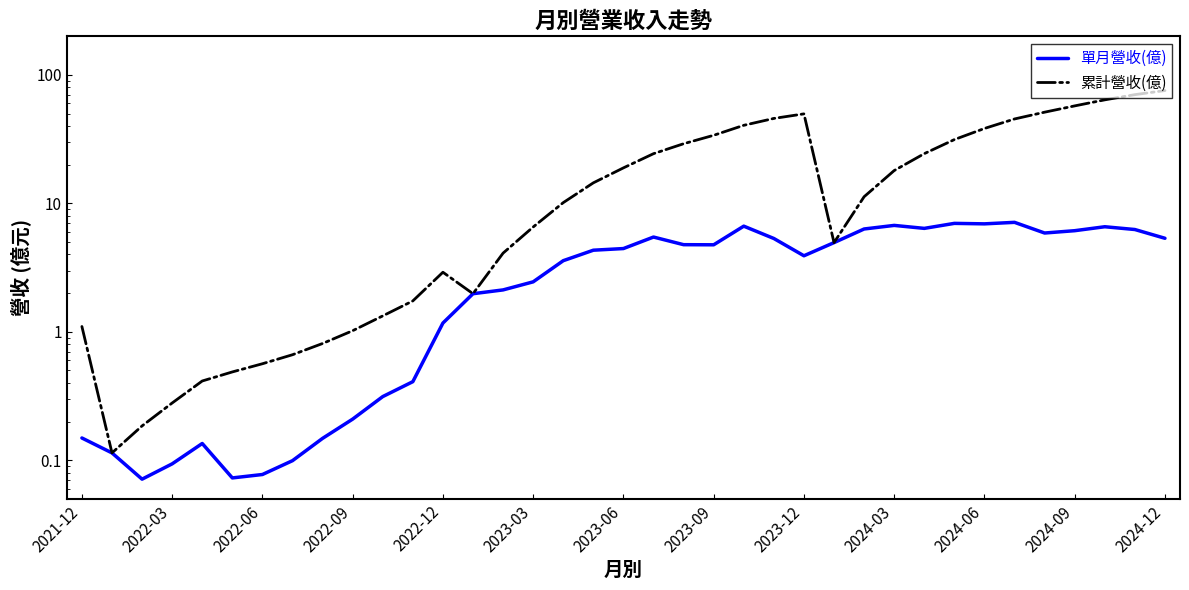

Which series has the largest total across all categories?

累計營收(億)